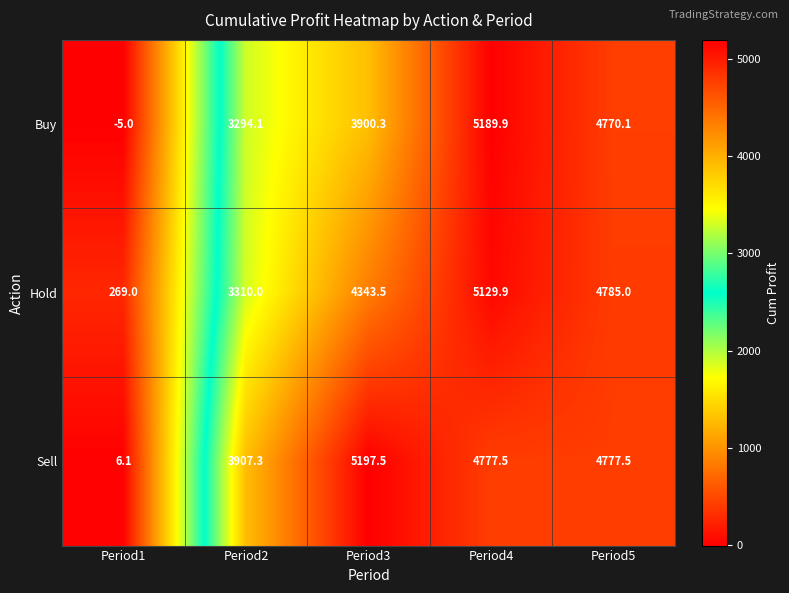

Reading right to left, list all the values displayed in this chart.

Buy: 4770.1	5189.9	3900.3	3294.1	-5.0
Hold: 4785.0	5129.9	4343.5	3310.0	269.0
Sell: 4777.5	4777.5	5197.5	3907.3	6.1